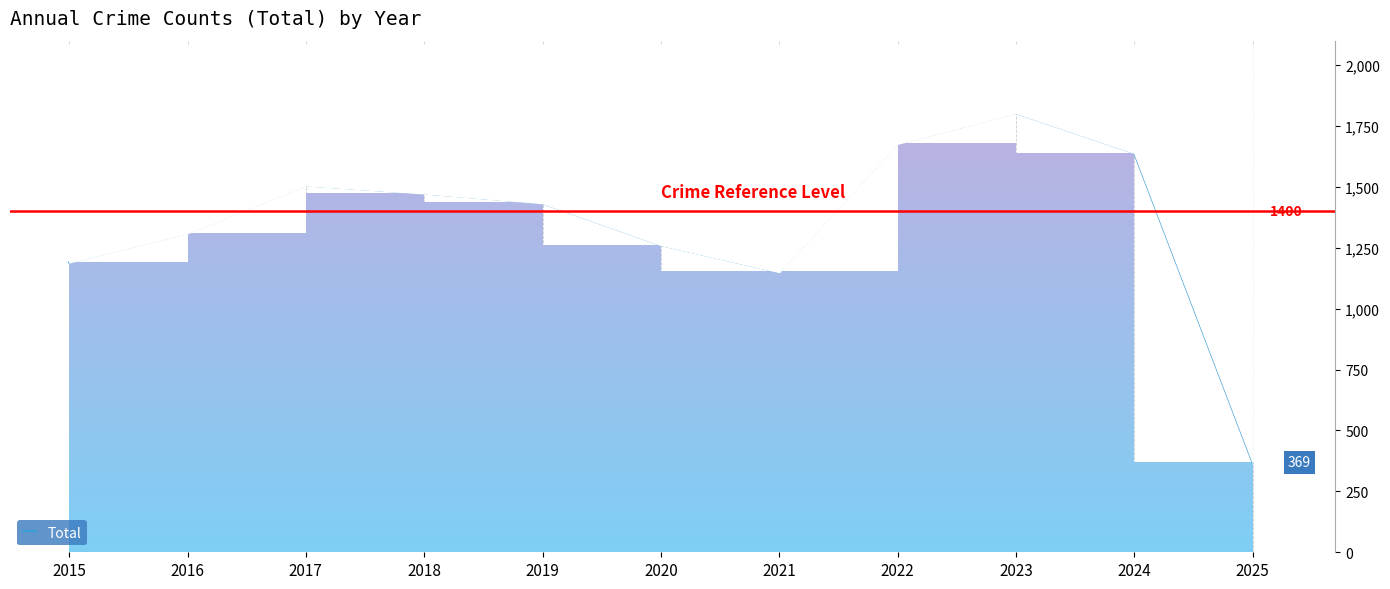

What is the greatest value displayed?

1803